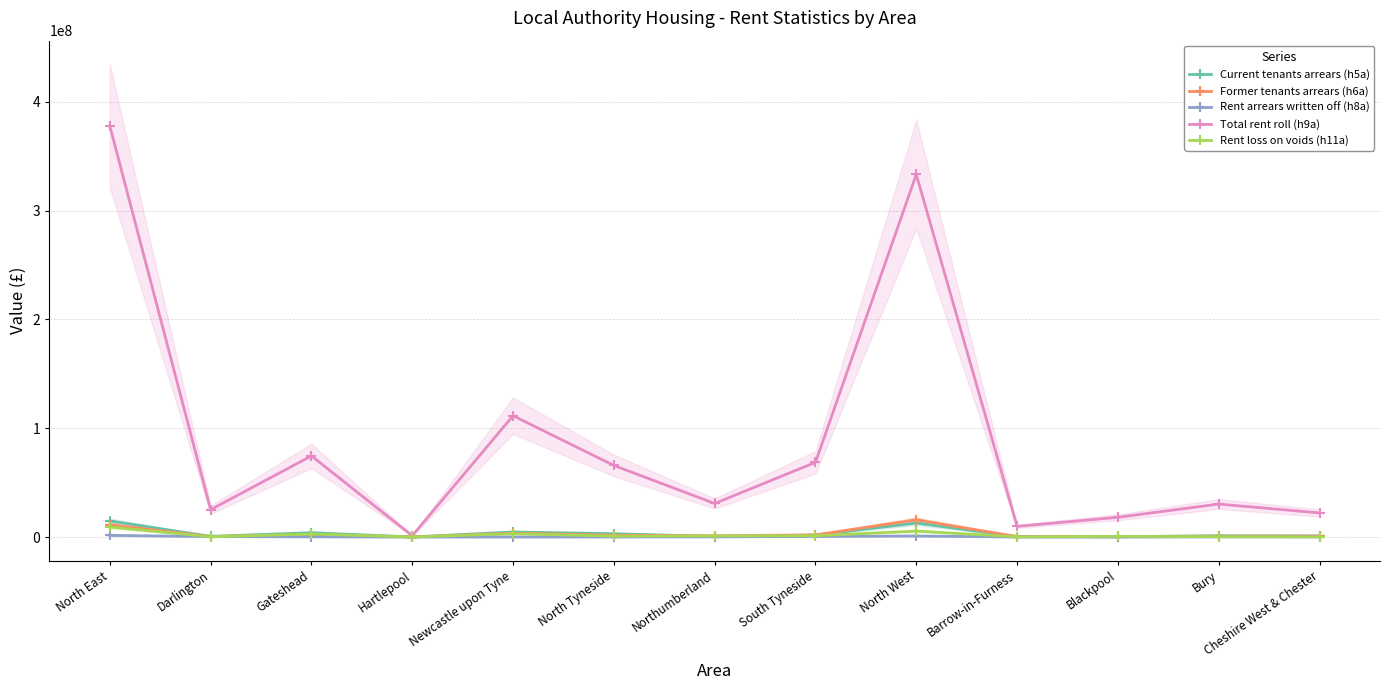

Reading right to left, list all the values displayed in this chart.

Current tenants arrears (h5a): 961018.2	1232534.4	352204.1	390942.0	12883581.6	1809618.2	572976.0	3041308.9	4658008.8	83862.4	4017146.4	630488.1	14813408.7
Former tenants arrears (h6a): 913640.8	817578.6	394459.3	406087.0	15867165.0	1982715.4	1183229.0	1675133.6	3550550.7	112237.8	2389262.0	456494.6	11349623.1
Rent arrears written off (h8a): 150845.0	175533.1	2849.0	25862.0	979751.2	560795.0	183028.0	81864.0	73724.0	20424.0	215008.0	424361.0	1559204.0
Total rent roll (h9a): 22174296.0	30330118.8	18155564.4	9838109.2	333318377.9	68651868.8	30874994.0	65794431.3	111491324.9	1213195.9	74598447.2	25194373.5	377818635.6
Rent loss on voids (h11a): 140268.0	365705.8	627139.6	193095.2	5489029.6	1227478.0	994665.0	850261.0	3098984.5	60792.0	2754566.7	274929.0	9261676.3